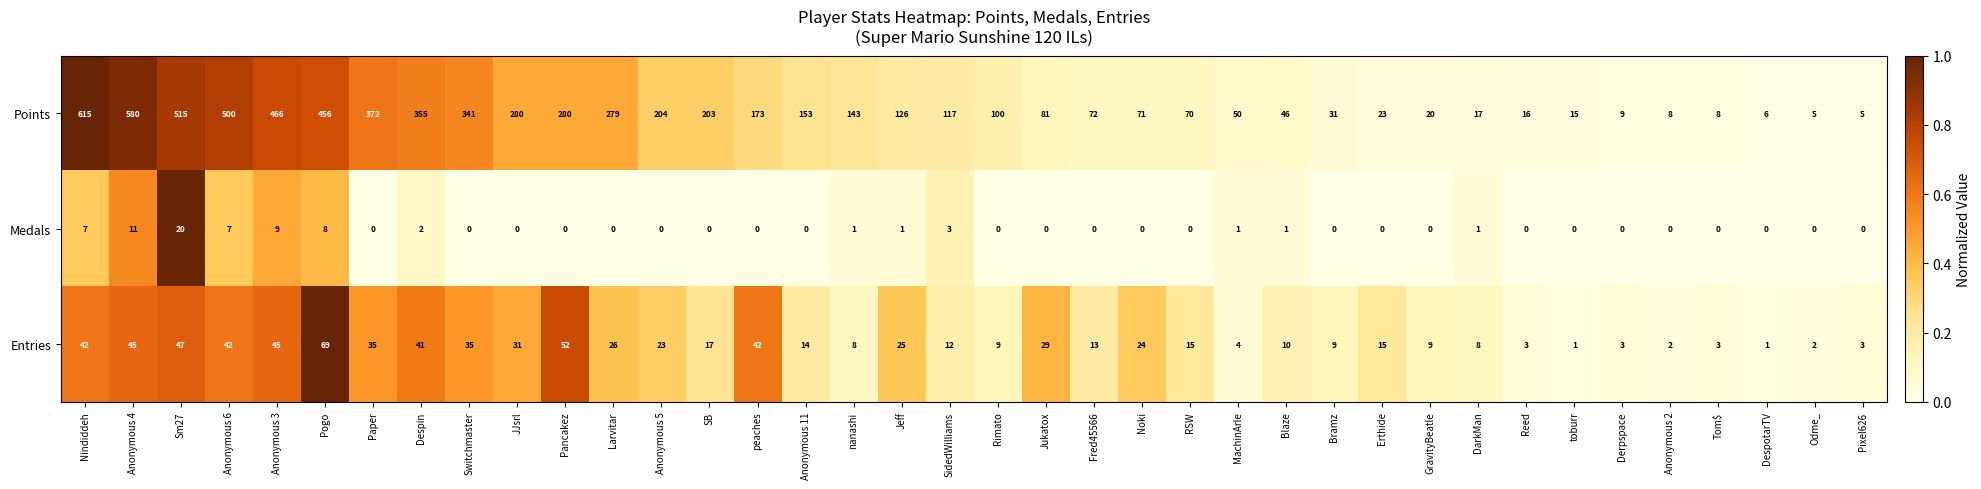

Where does the Points series first go above 117?

Nindiddeh